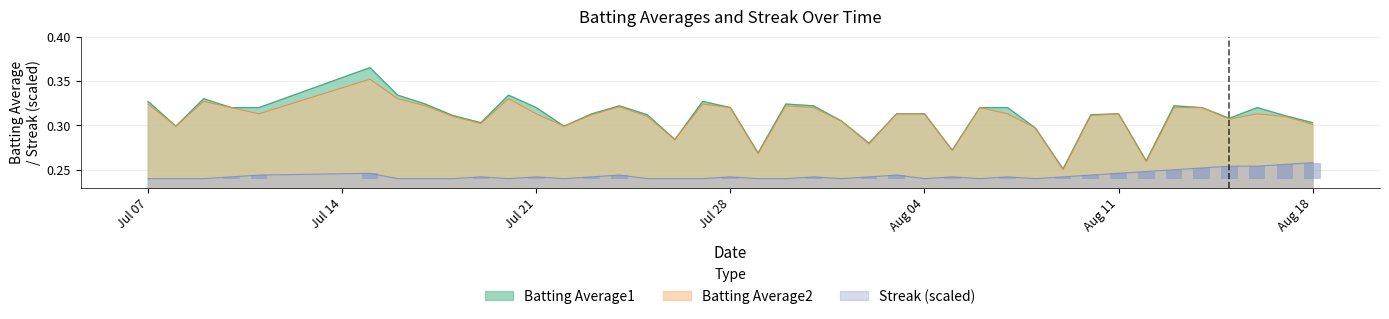

Rank the series by their maximum value, from highest to lowest.

Batting Average1, Batting Average2, Streak